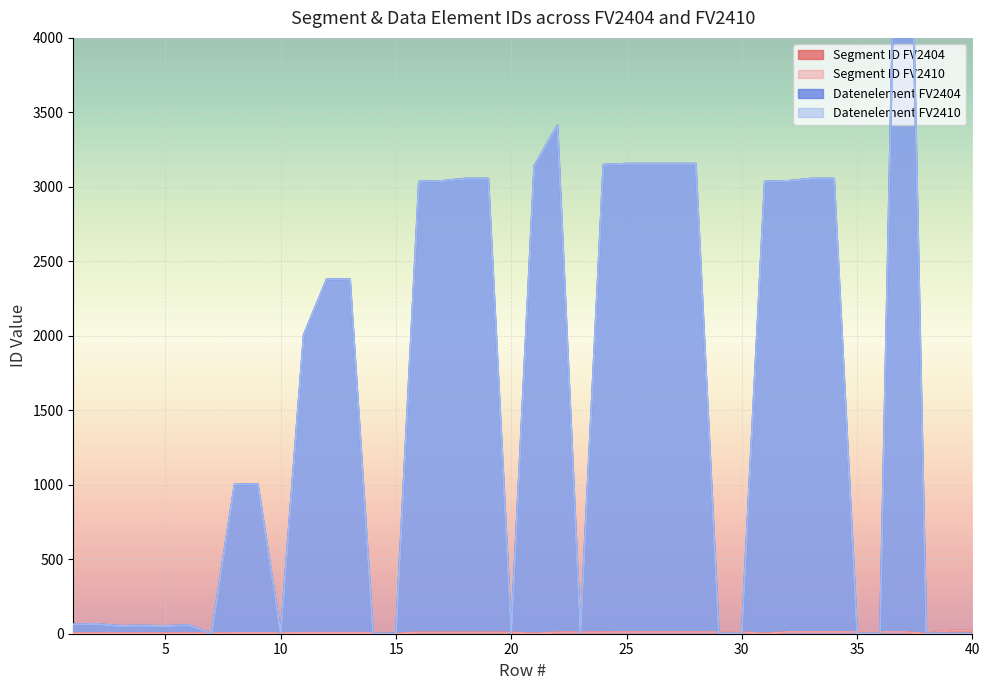

Rank the series by their maximum value, from highest to lowest.

Datenelement FV2404, Datenelement FV2410, Segment ID FV2404, Segment ID FV2410